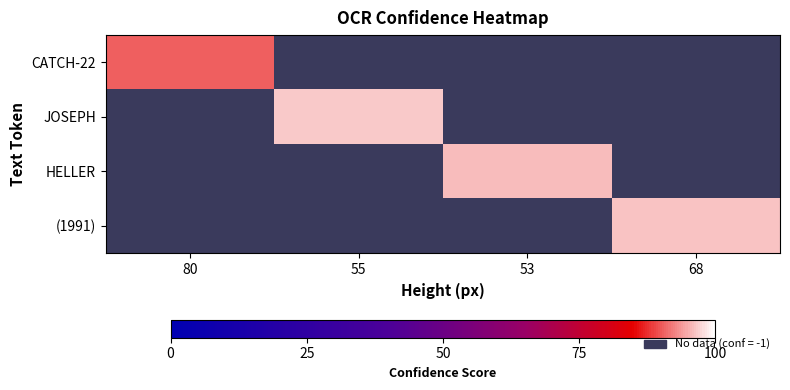

At which label does CATCH-22 reach its peak?

80